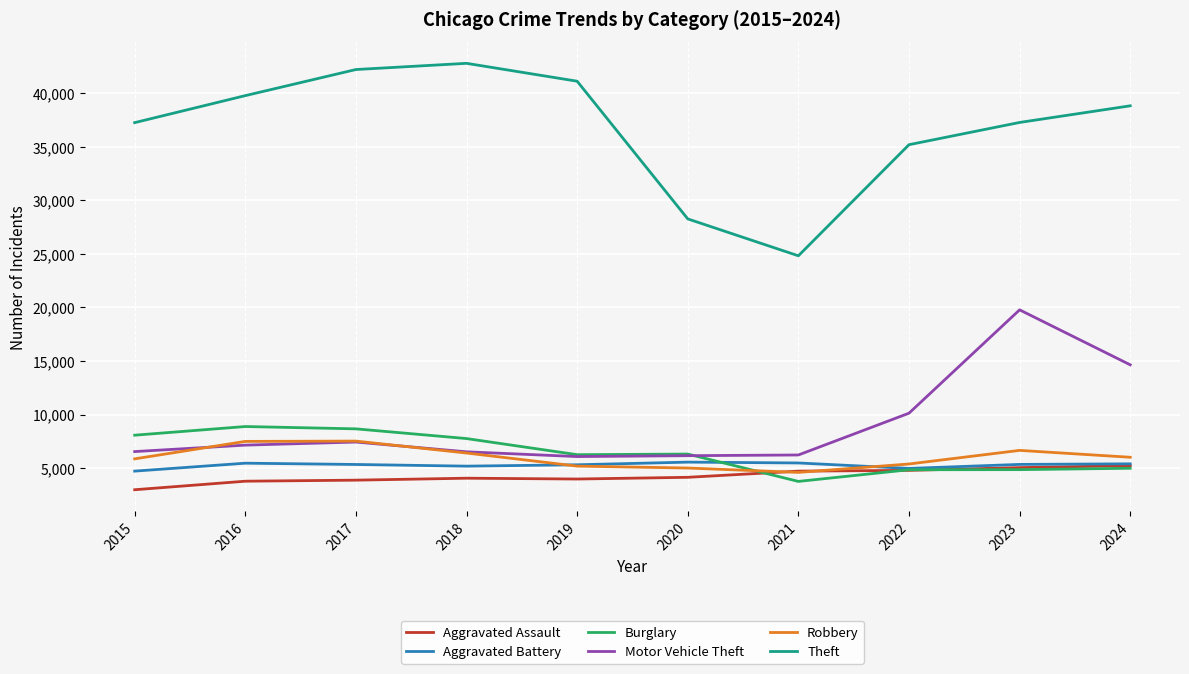

What is the difference between the highest and lowest values at 2022?

30395